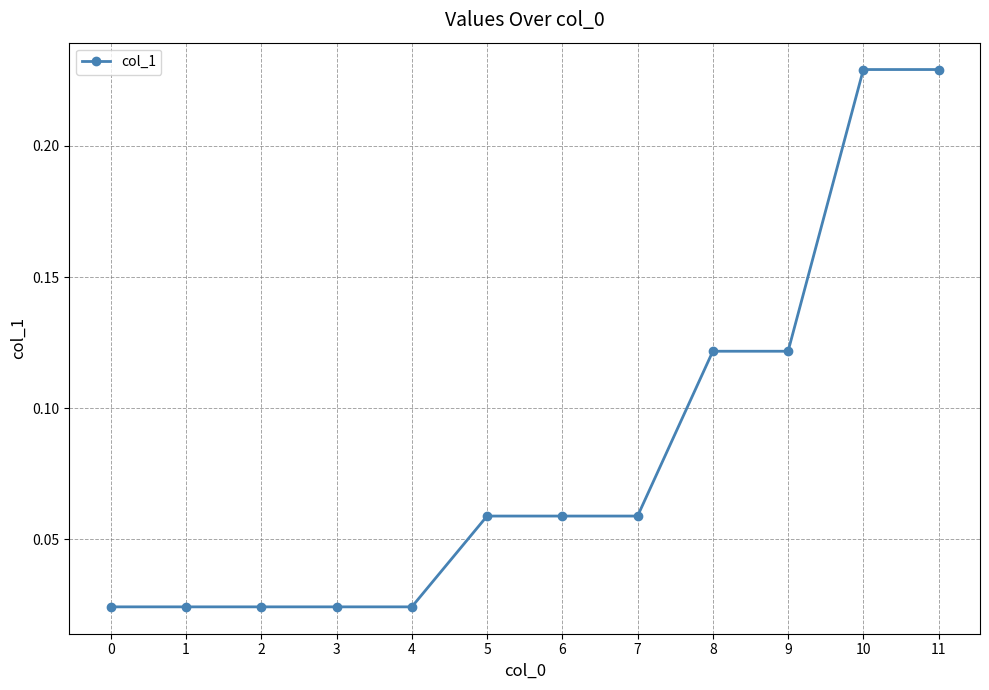

The value at 10 is 0.4. True or false?

False